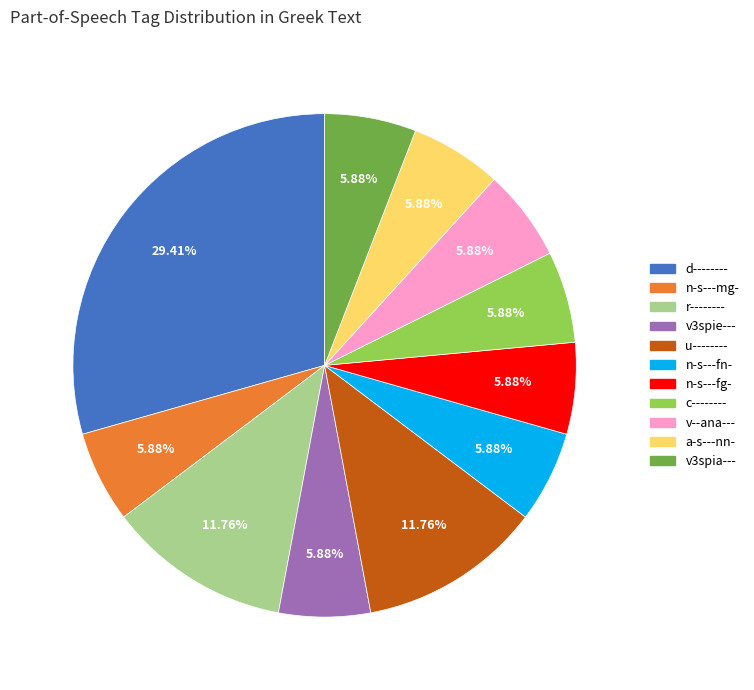

To the nearest percent, what portion does v3spie--- represent?

6%